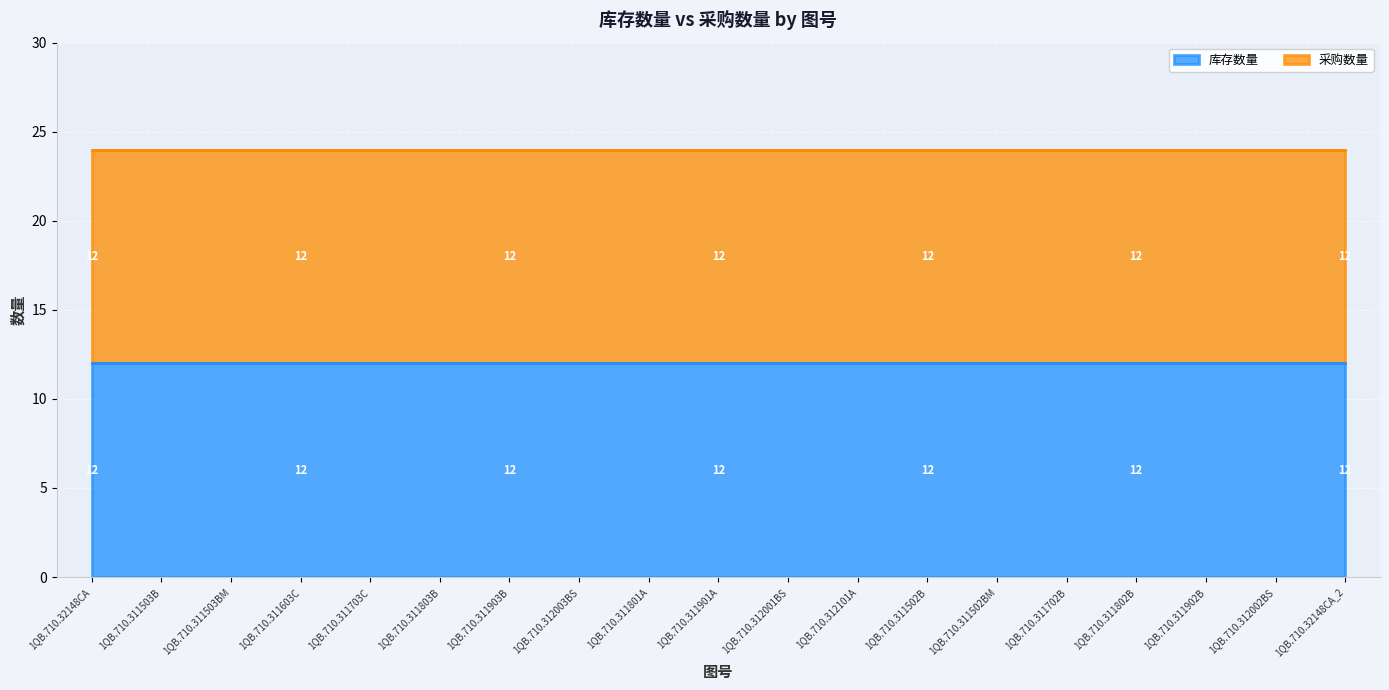

True or false: 库存数量 and 采购数量 cross at least once.

False